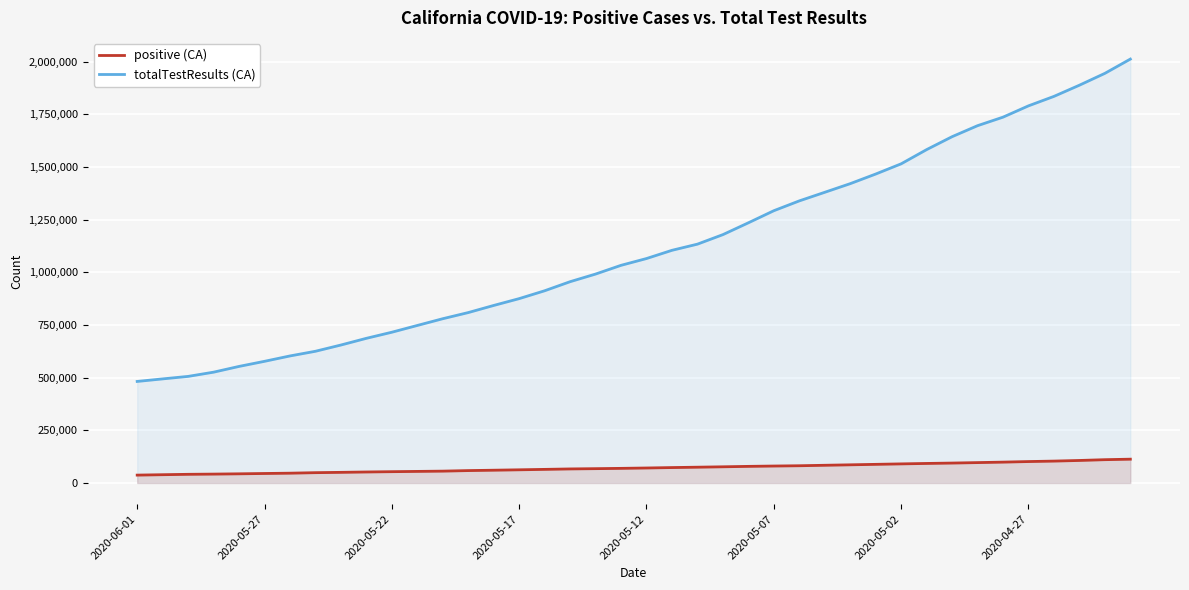

How many values in the totalTestResults (CA) series exceed 1065592?

19